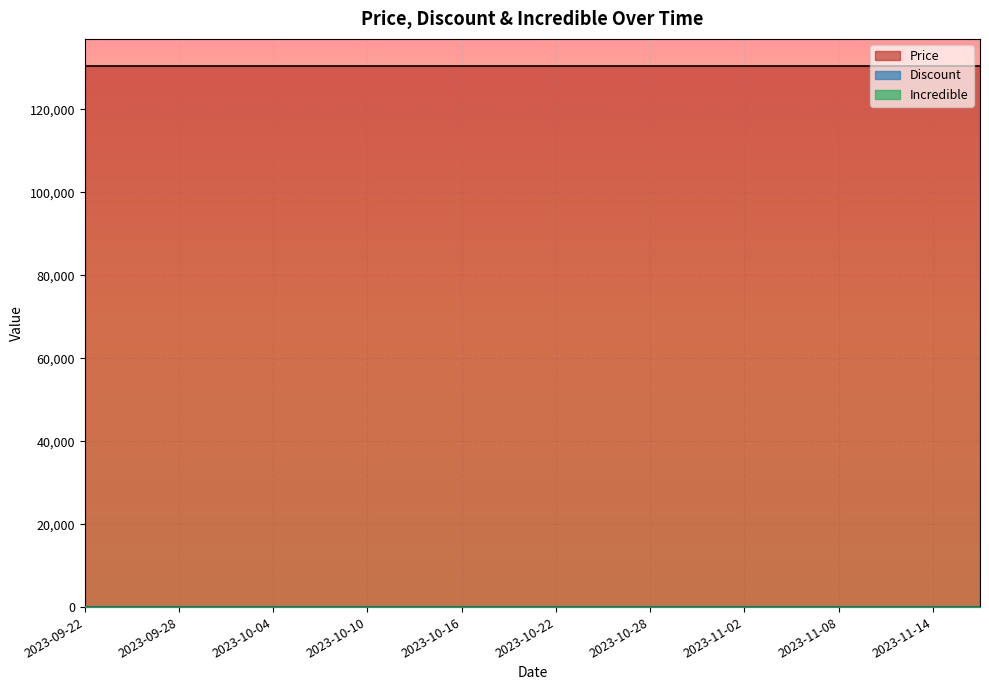

True or false: Discount and Price cross at least once.

False